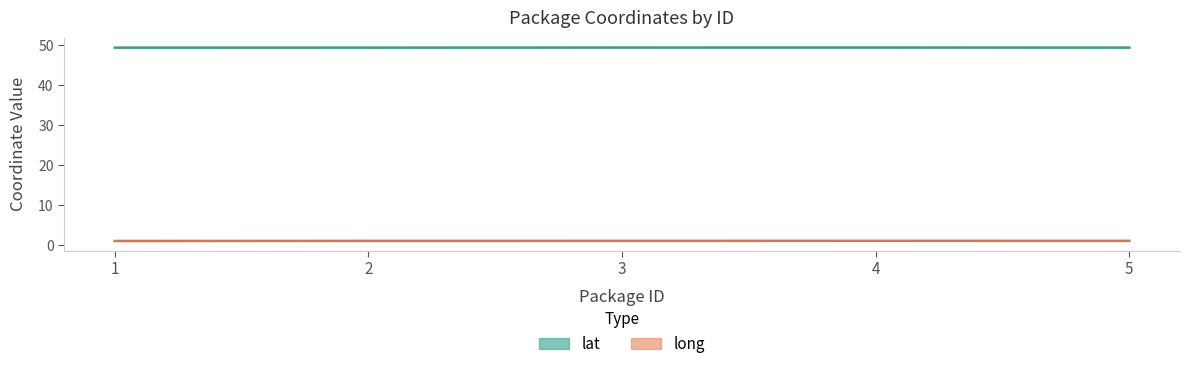

What is the average value of the lat series?

49.4